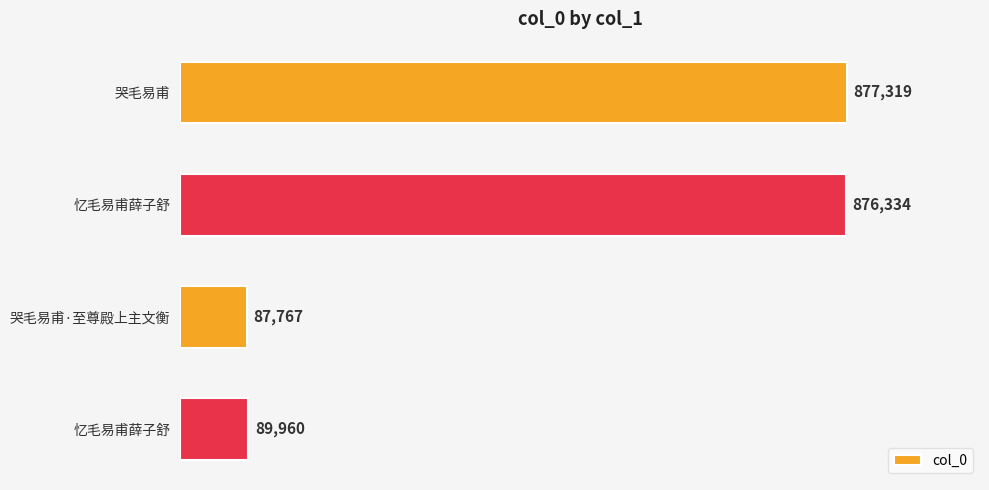

Does the chart contain any negative values?

No